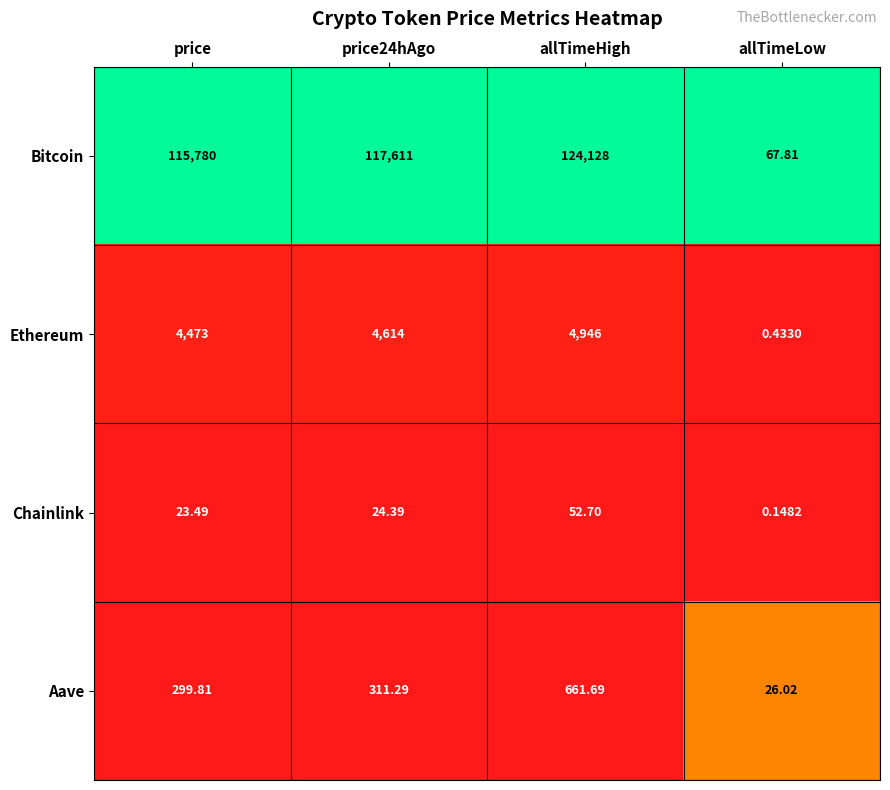

At which category is the sum across all series the highest?

allTimeHigh